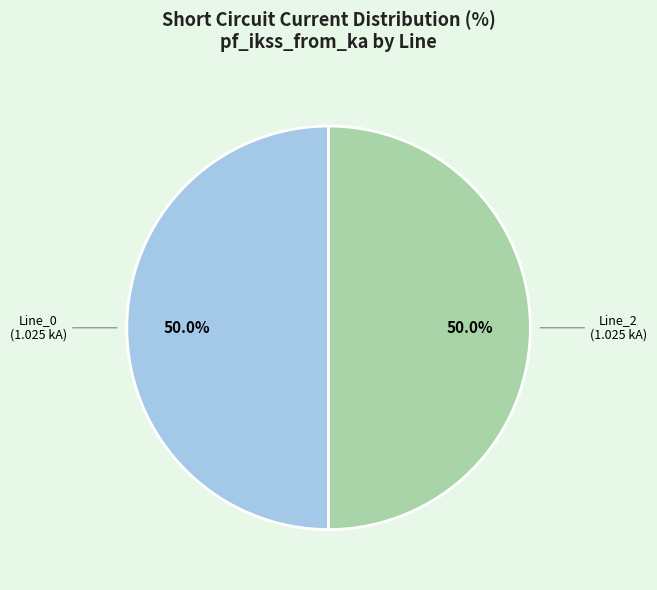

Combined, what portion of the pie is Line_2 and Line_0?

100.0%